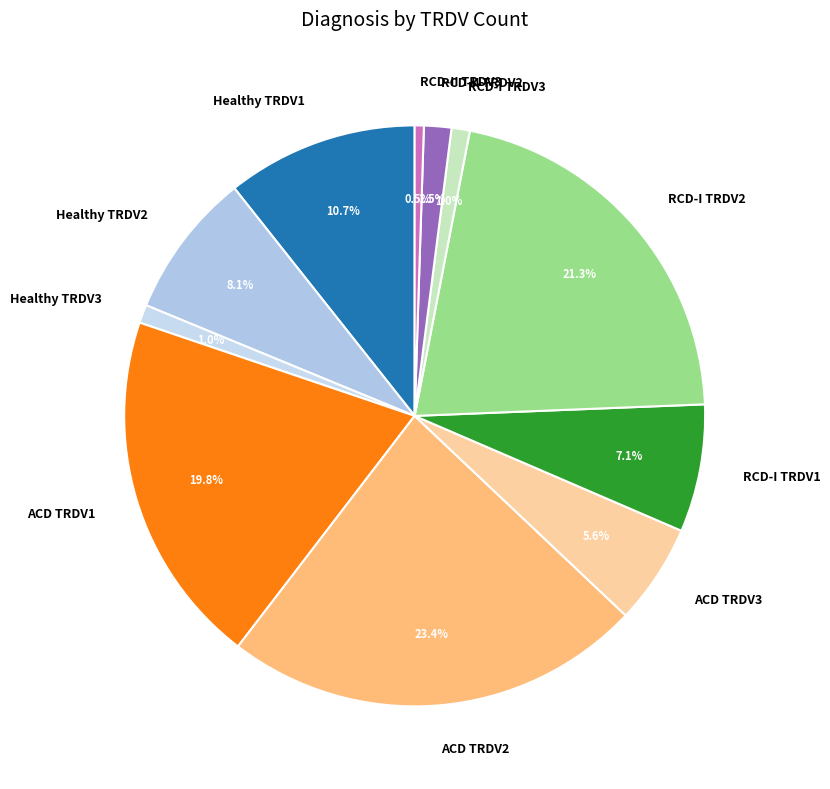

What is the largest slice in the pie chart?

ACD TRDV2